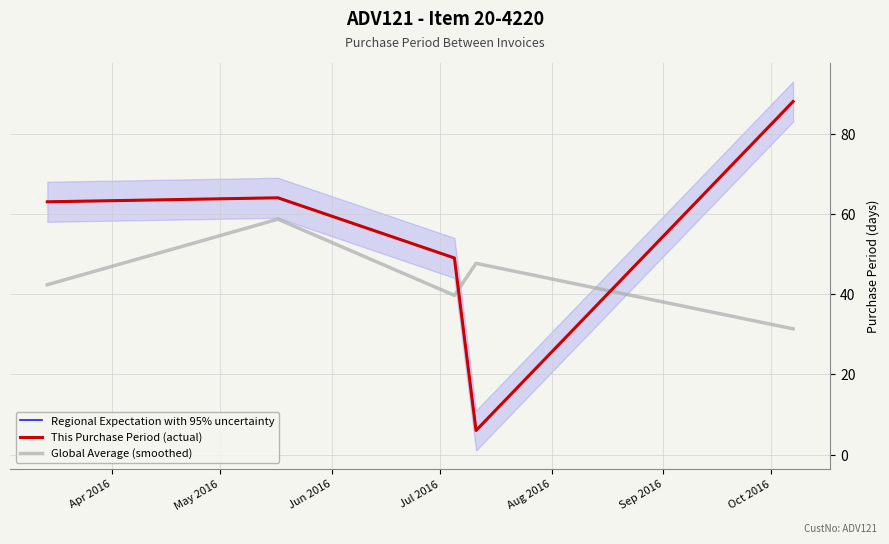

What is the total value across all series at May 2016?

186.7